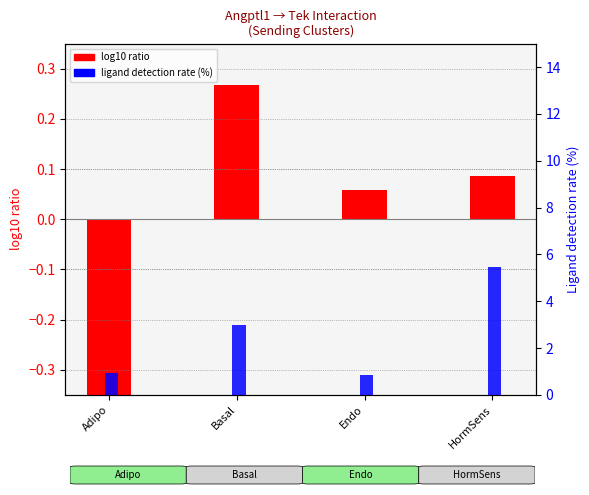

What is the value of the percentile rank within the sample bar at the 4th from the left?

5.5